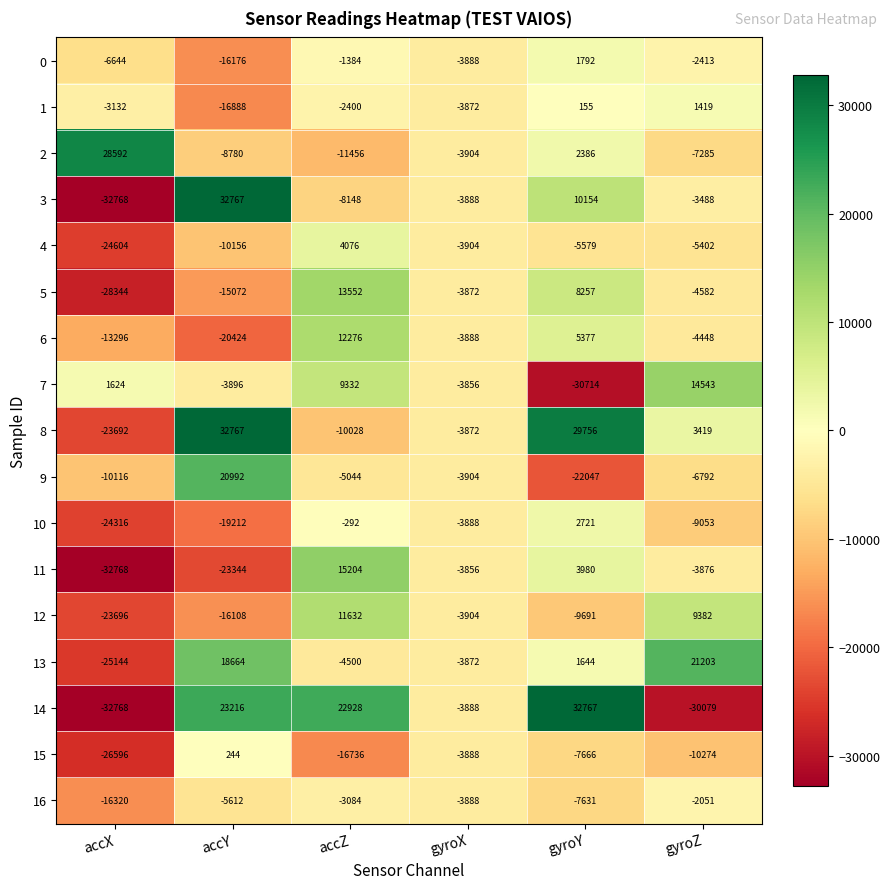

Where is 1 nearest to the value -7734?

gyroX